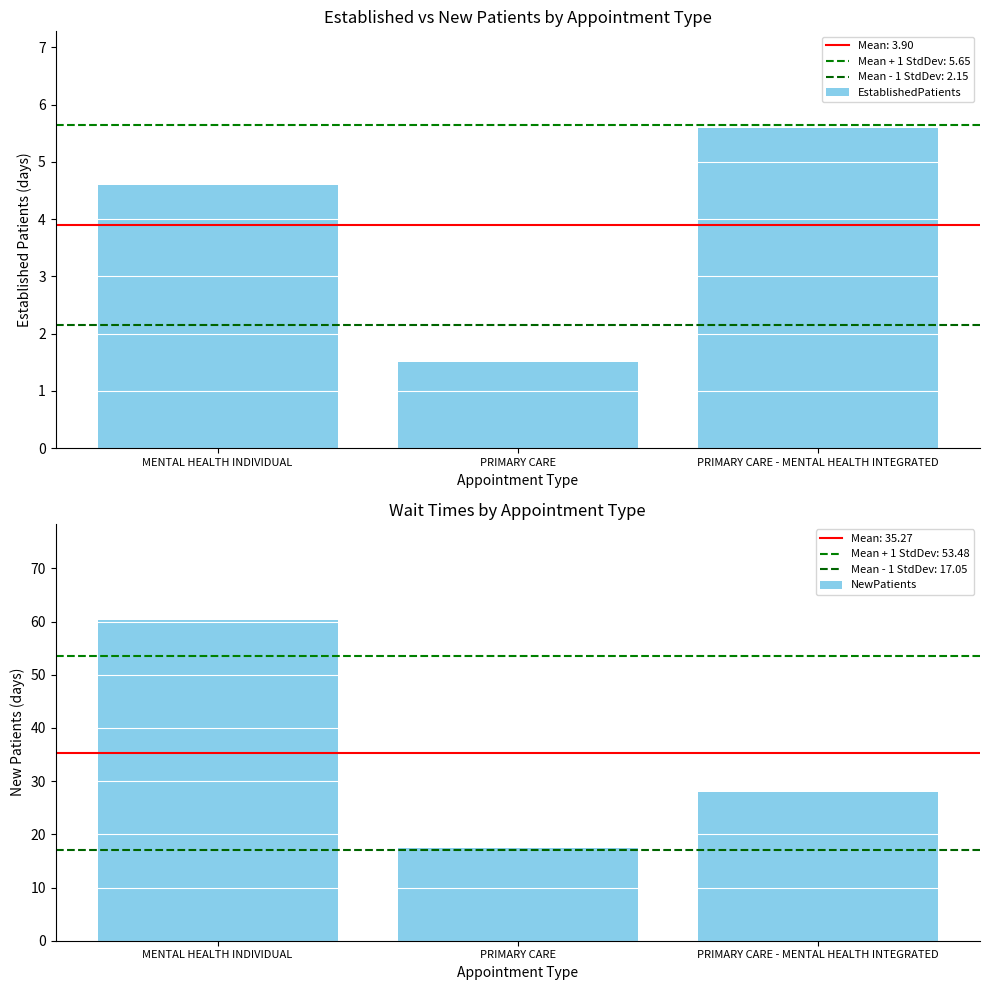

Rank the series at MENTAL HEALTH INDIVIDUAL from highest to lowest value.

NewPatients, EstablishedPatients